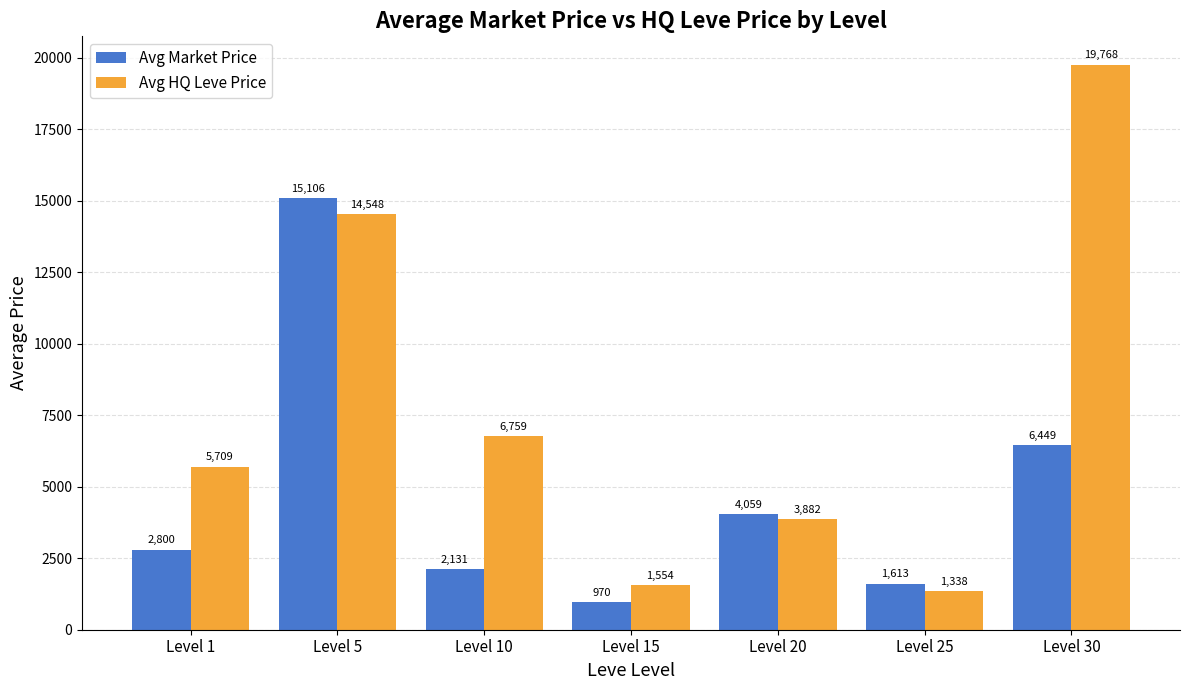

At which label does Avg Market Price reach its minimum?

Level 15